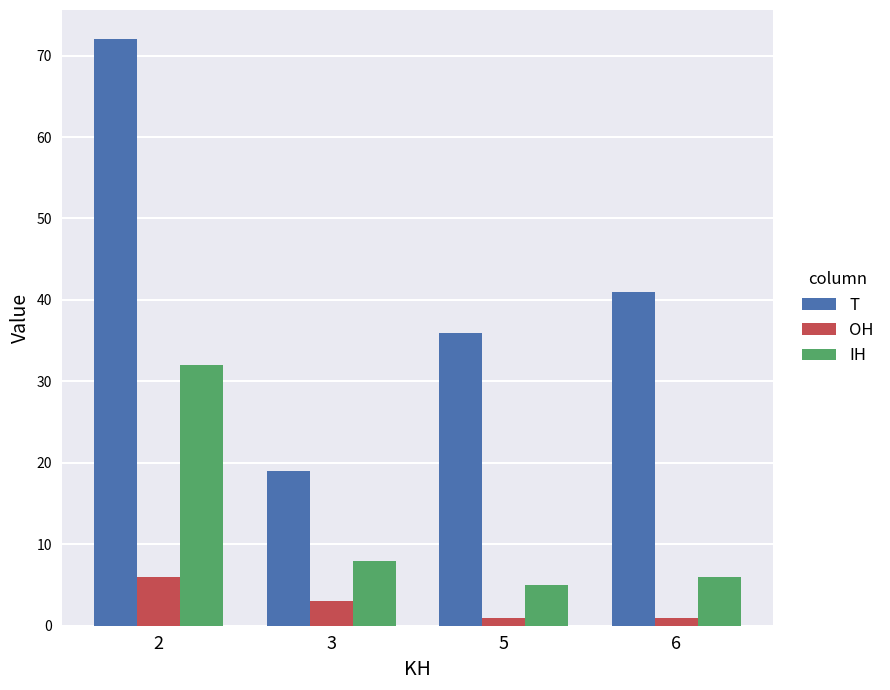

What is the maximum value shown in the chart?

72